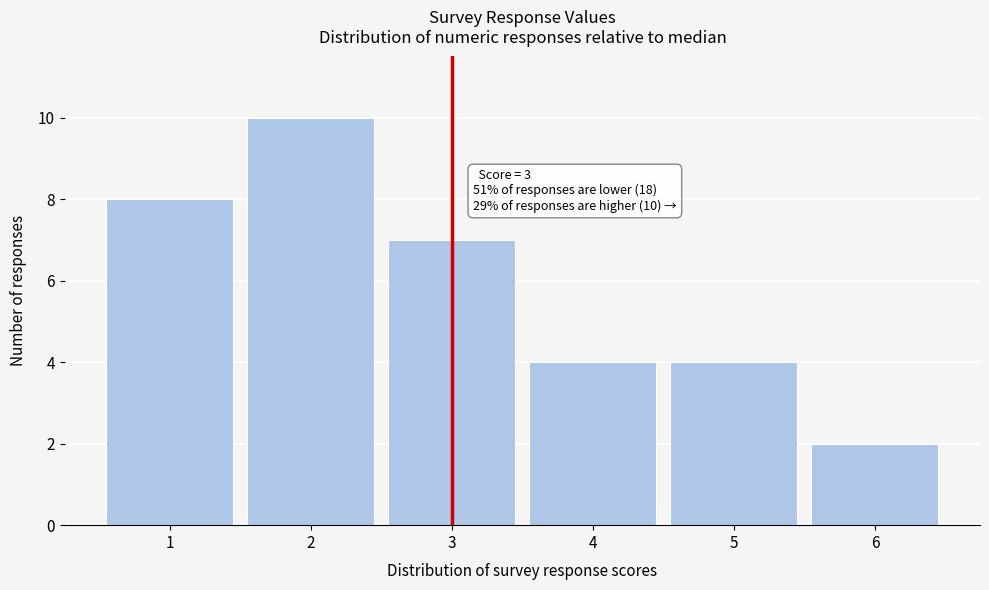

Over which range of the x-axis is the bar tallest?

1.5 to 2.5